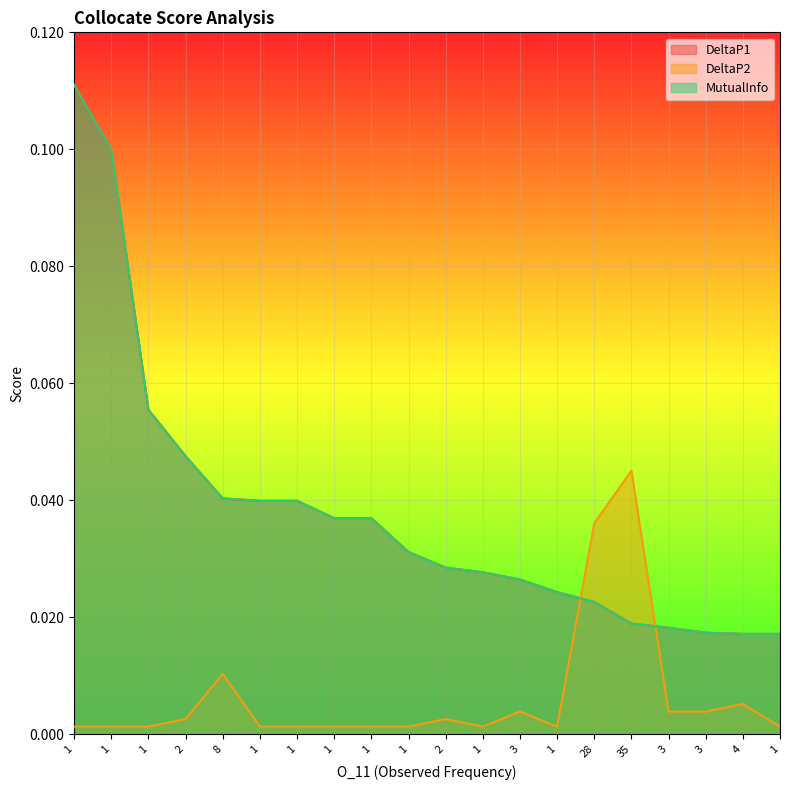

Reading left to right, extract all data points from this chart.

DeltaP1: 1=0.1	1=0.1	1=0.1	2=0.0	8=0.0	1=0.0	1=0.0	1=0.0	1=0.0	1=0.0	2=0.0	1=0.0	3=0.0	1=0.0	28=0.0	35=0.0	3=0.0	3=0.0	4=0.0	1=0.0
DeltaP2: 1=0.0	1=0.0	1=0.0	2=0.0	8=0.0	1=0.0	1=0.0	1=0.0	1=0.0	1=0.0	2=0.0	1=0.0	3=0.0	1=0.0	28=0.0	35=0.0	3=0.0	3=0.0	4=0.0	1=0.0
MutualInfo: 1=0.1	1=0.1	1=0.1	2=0.0	8=0.0	1=0.0	1=0.0	1=0.0	1=0.0	1=0.0	2=0.0	1=0.0	3=0.0	1=0.0	28=0.0	35=0.0	3=0.0	3=0.0	4=0.0	1=0.0